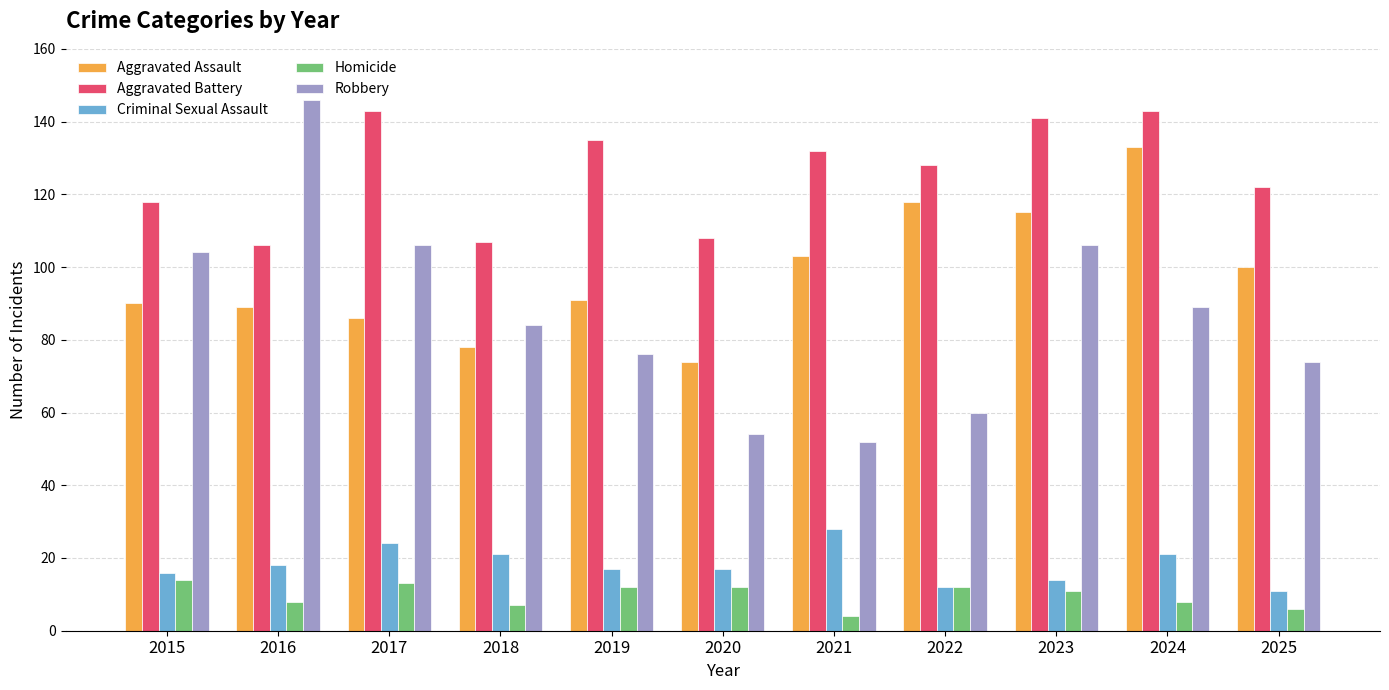

Count the number of data series in this chart.

5